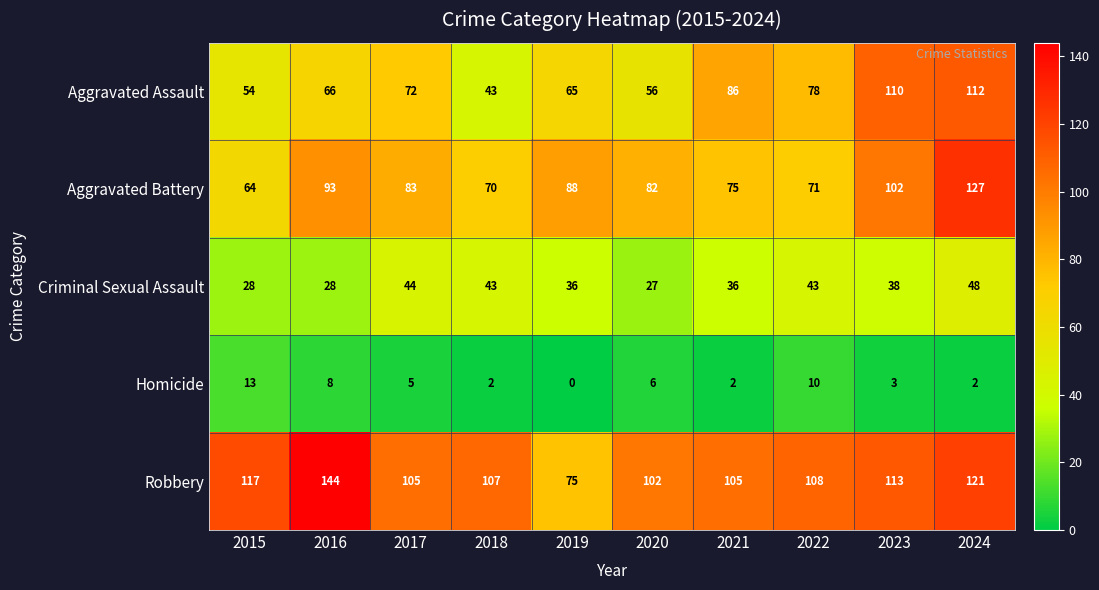

What is the difference between the highest and lowest values at 2020?

96